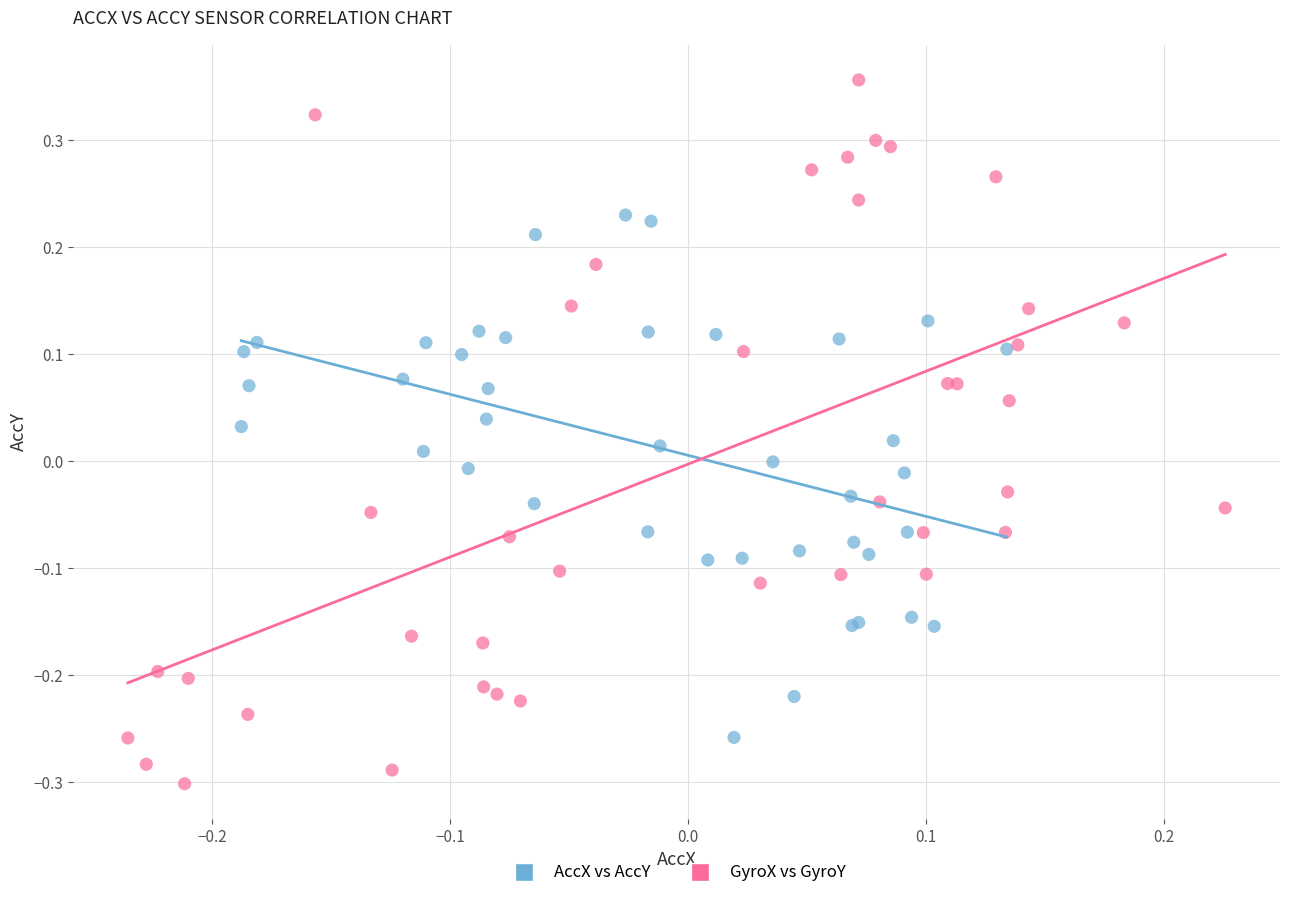

Which series reaches the maximum Y coordinate?

GyroX vs GyroY